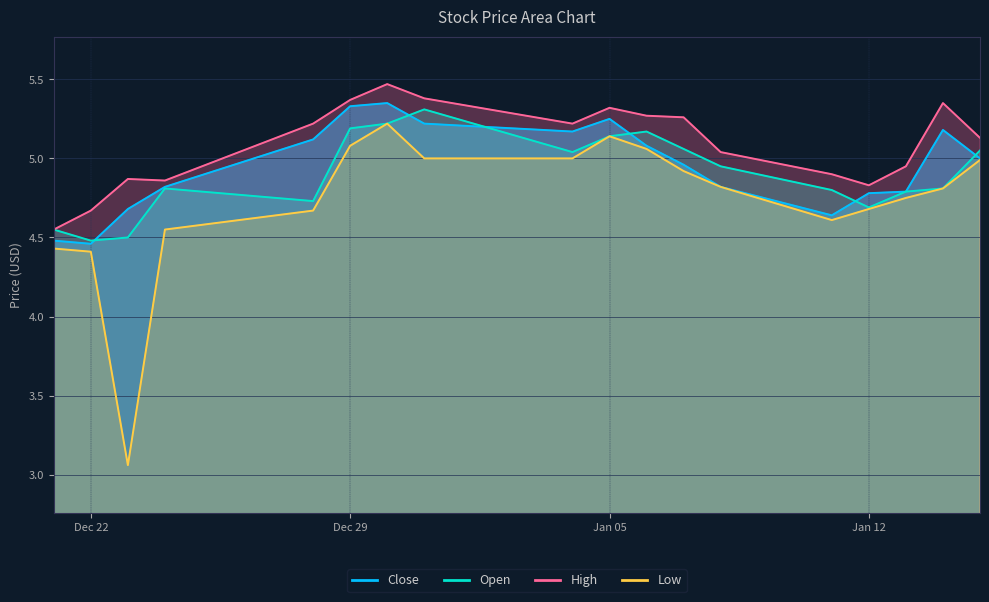

True or false: Close and Low cross at least once.

False